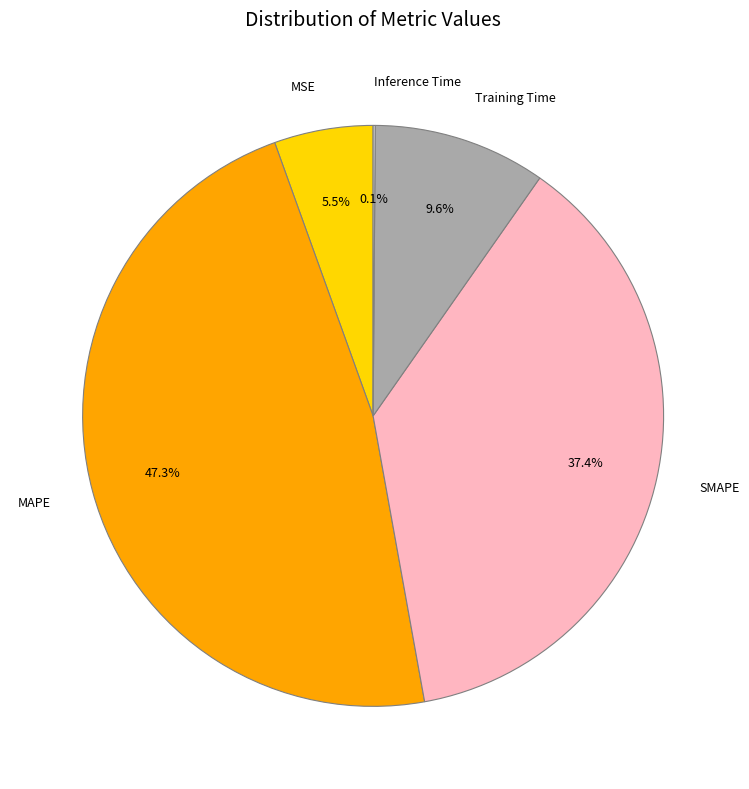

What portion of the pie excludes Training Time?

90.4%